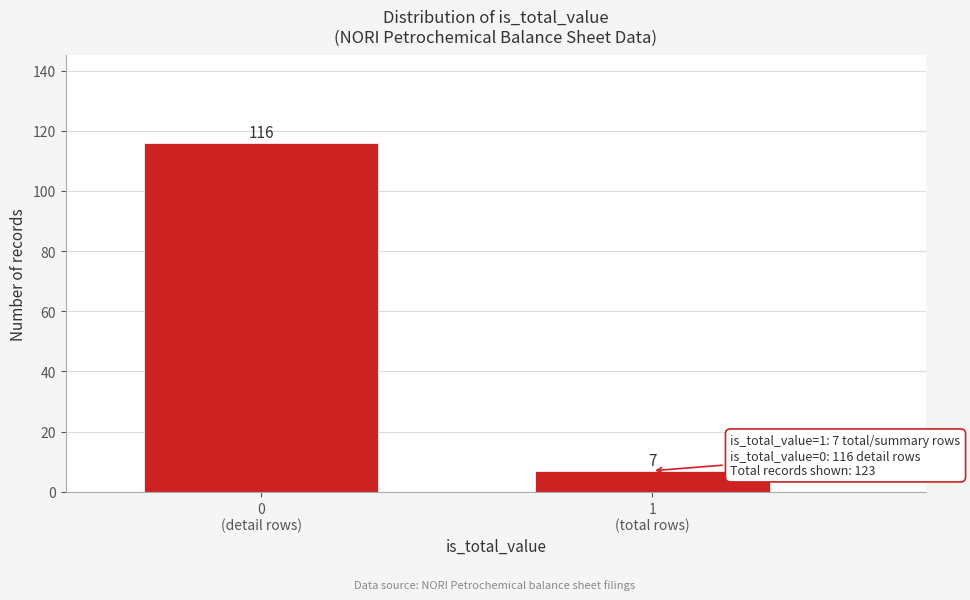

Reading right to left, what are all the values shown in this chart?

7	116